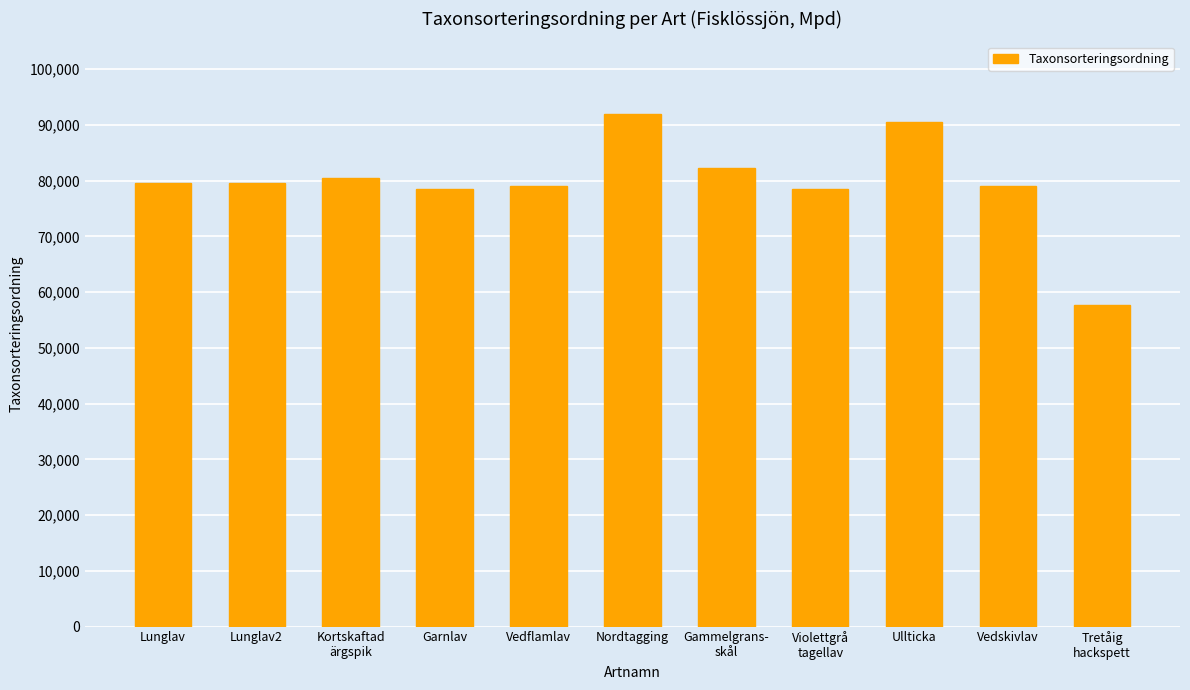

What is the approximate value at Vedflamlav, to the nearest 10?

79040